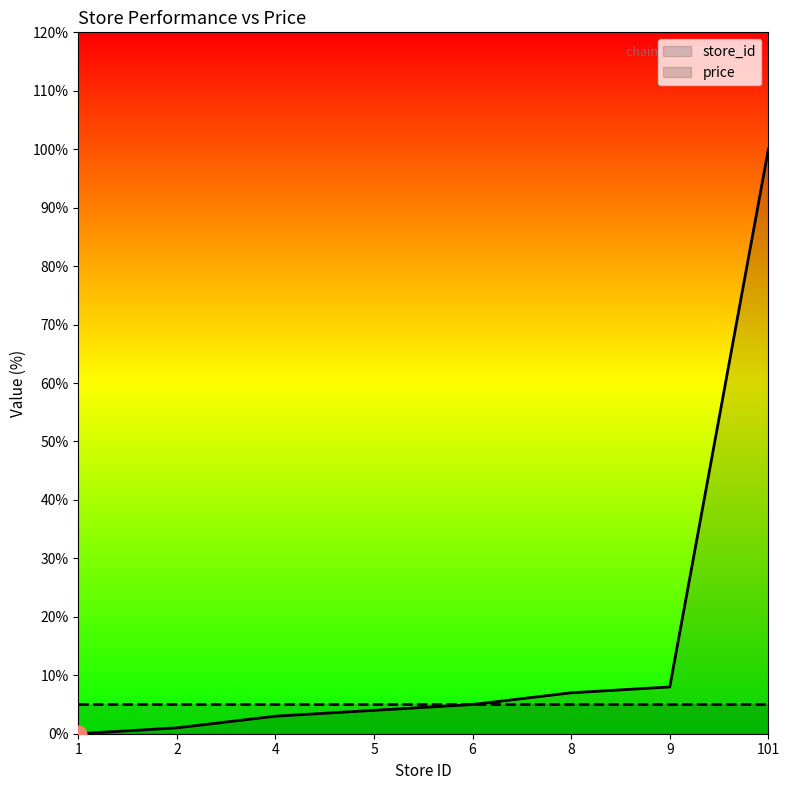

The value at 6 is 1.0. True or false?

False